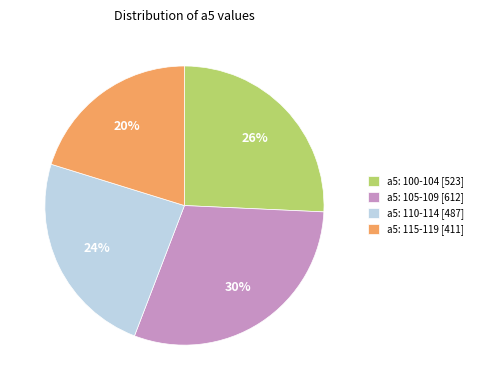

What percentage is the a5: 115-119 [411] slice, to the nearest percent?

20%